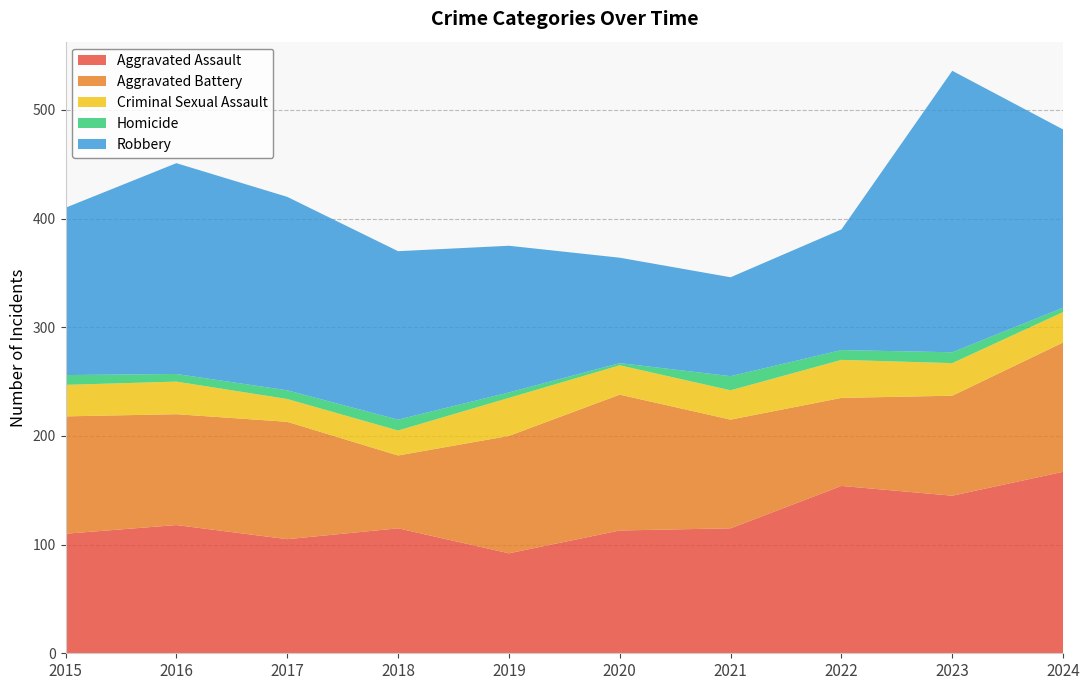

Reading left to right, transcribe all the data shown in this chart.

Aggravated Assault: 2015=110	2016=118	2017=105	2018=115	2019=92	2020=113	2021=115	2022=154	2023=145	2024=167
Aggravated Battery: 2015=108	2016=102	2017=108	2018=67	2019=108	2020=125	2021=100	2022=81	2023=92	2024=119
Criminal Sexual Assault: 2015=29	2016=30	2017=21	2018=23	2019=35	2020=27	2021=27	2022=35	2023=30	2024=28
Homicide: 2015=9	2016=7	2017=8	2018=10	2019=5	2020=2	2021=13	2022=9	2023=10	2024=4
Robbery: 2015=154	2016=194	2017=178	2018=155	2019=135	2020=97	2021=91	2022=111	2023=259	2024=164